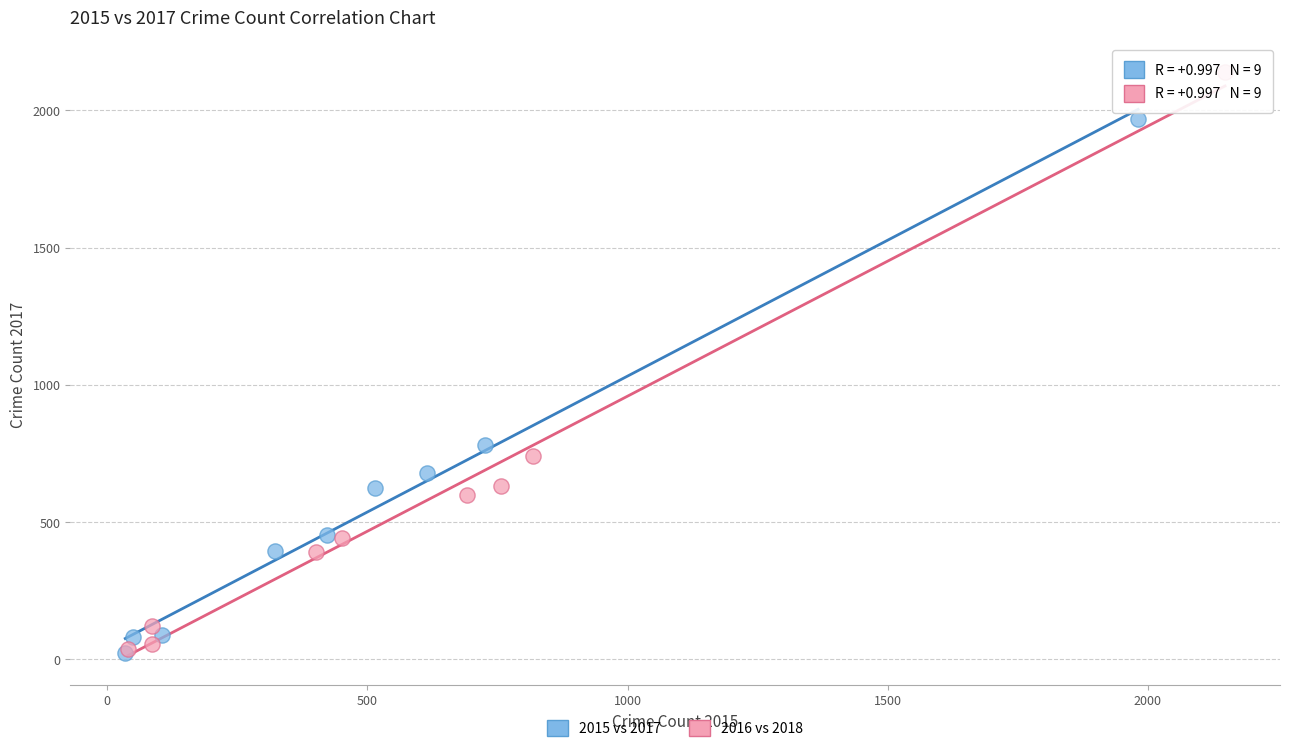

Which series has the largest Y range (max minus min)?

2016 vs 2018